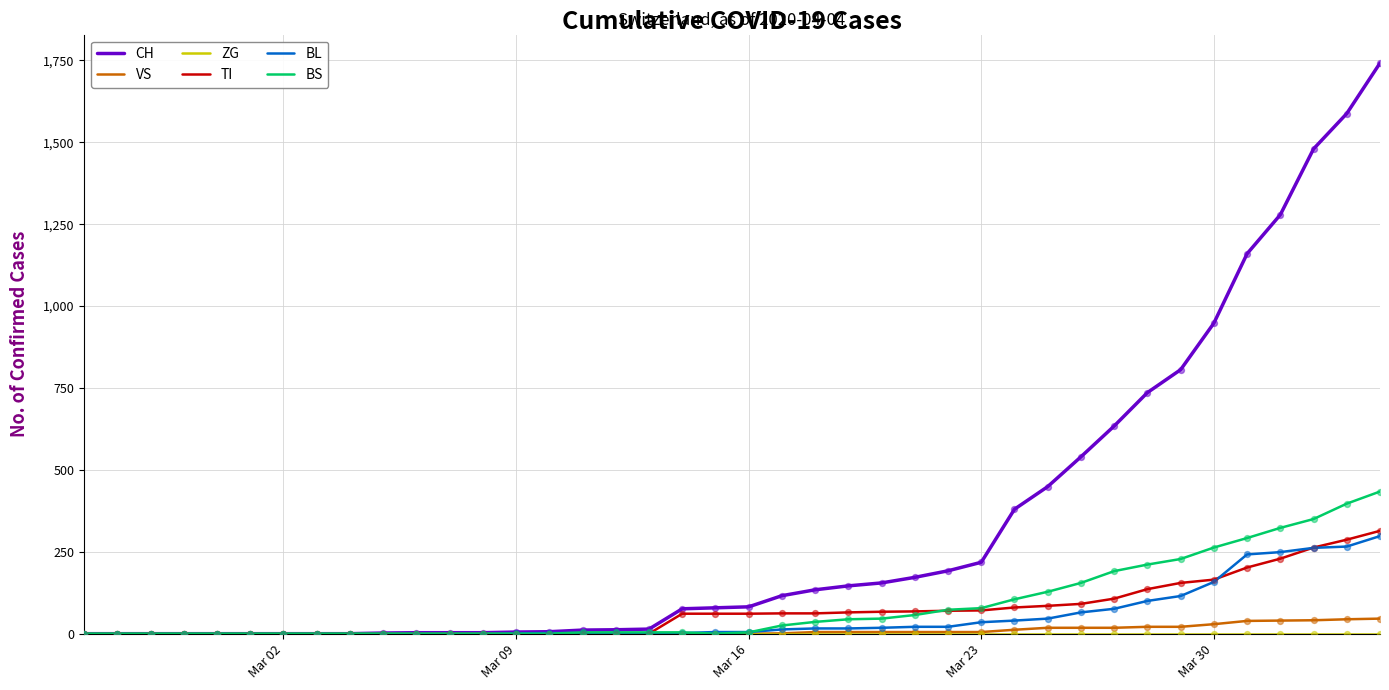

Which series has the largest total across all categories?

CH